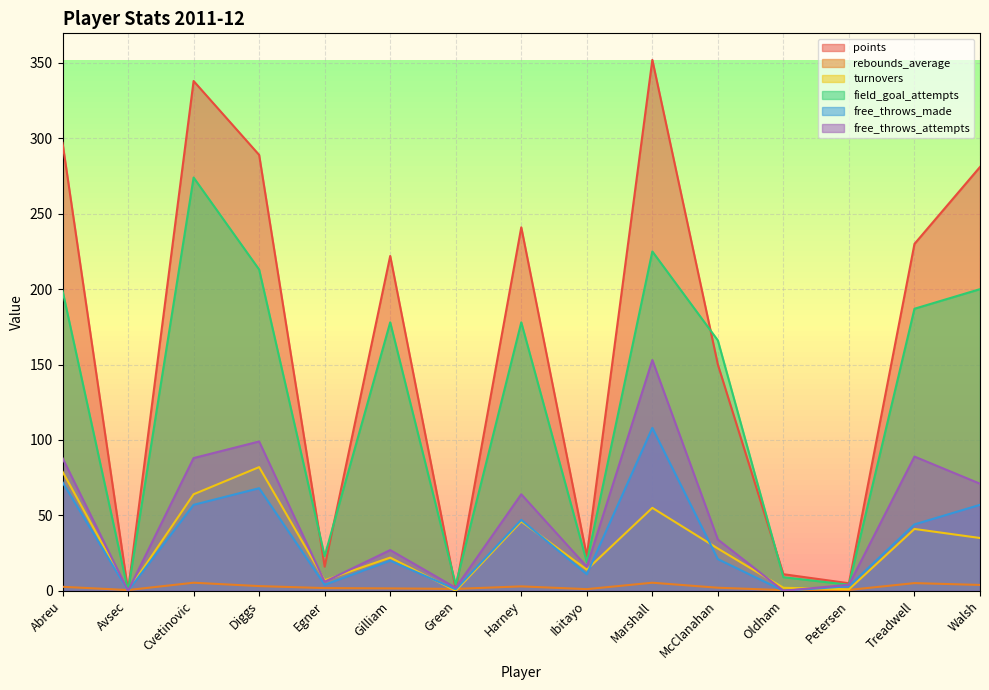

Which category has the lowest value in the rebounds_average series?

Oldham